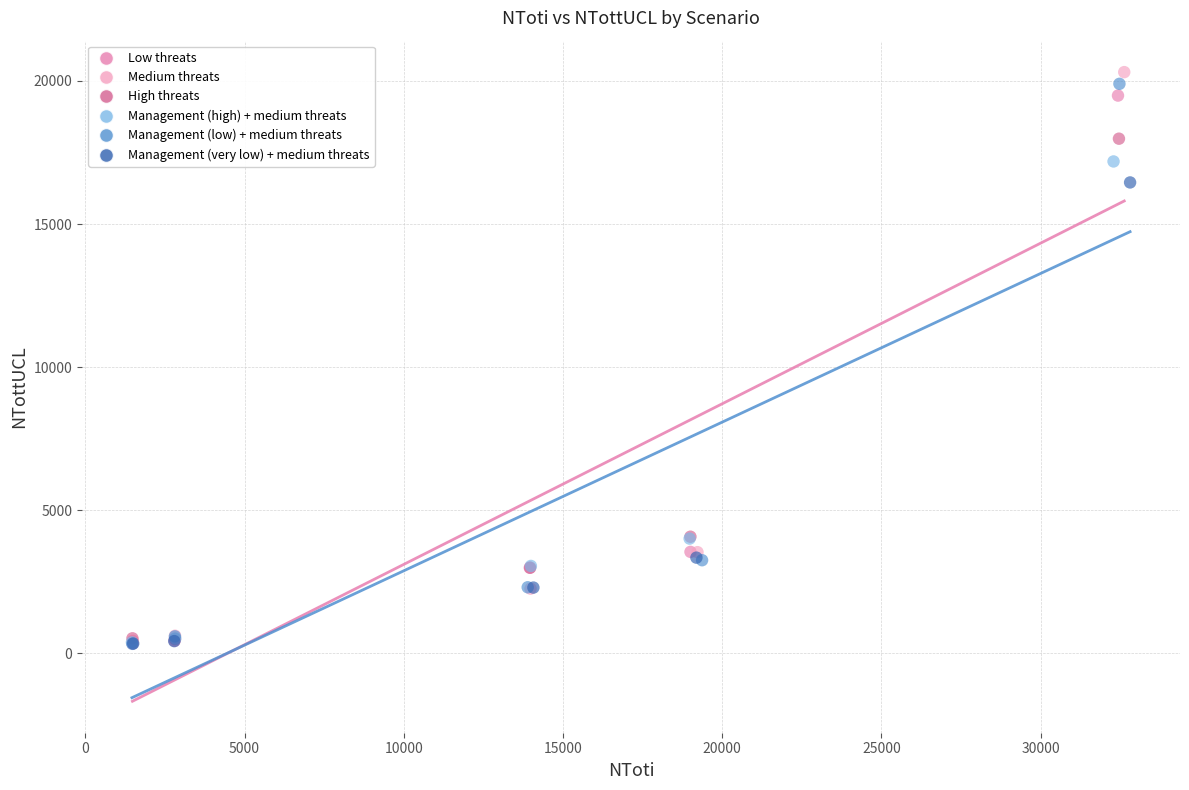

Which series contains the highest Y value?

Medium threats